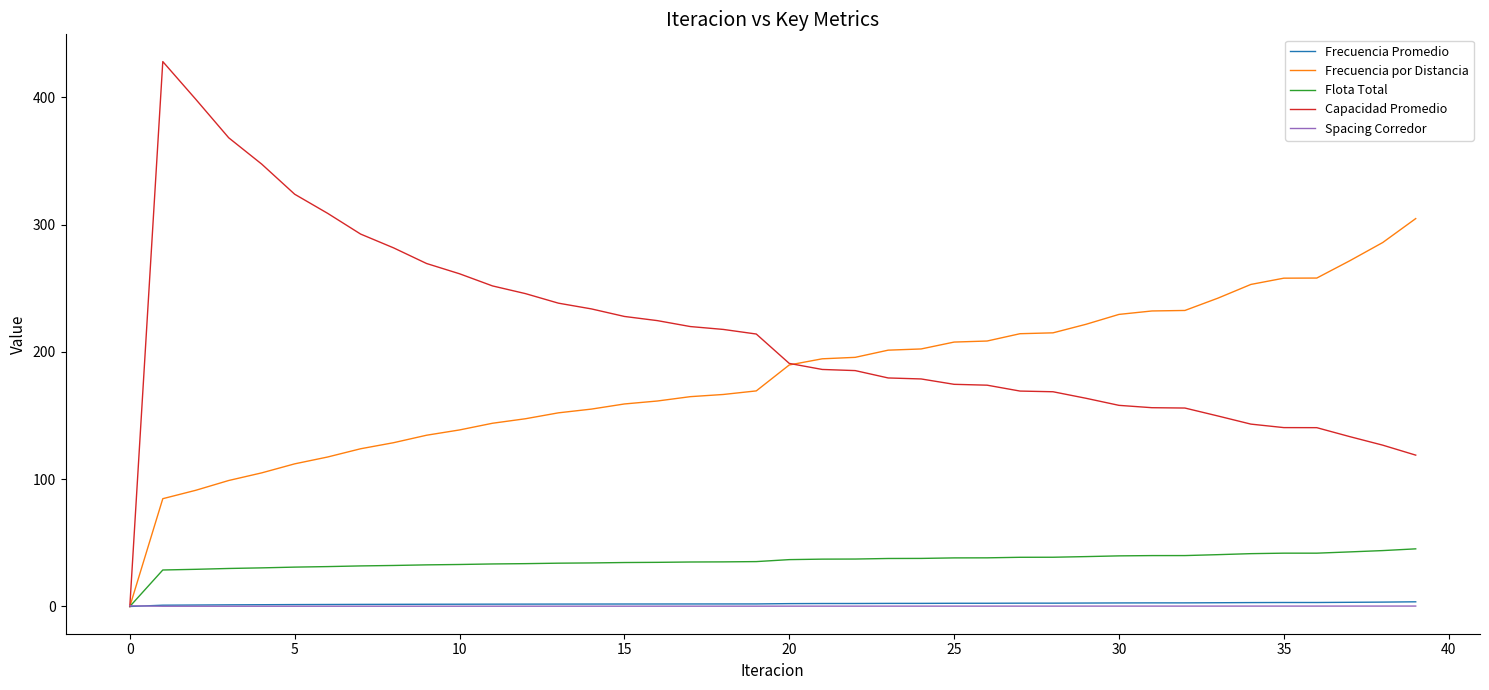

Which series has the widest spread of values?

Capacidad Promedio